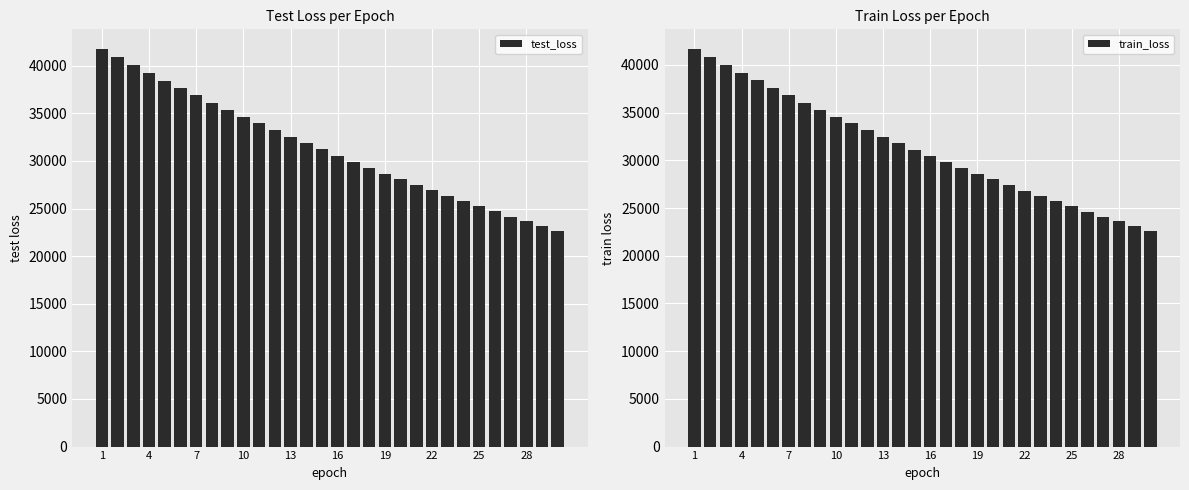

Which category has the highest value across all series?

1